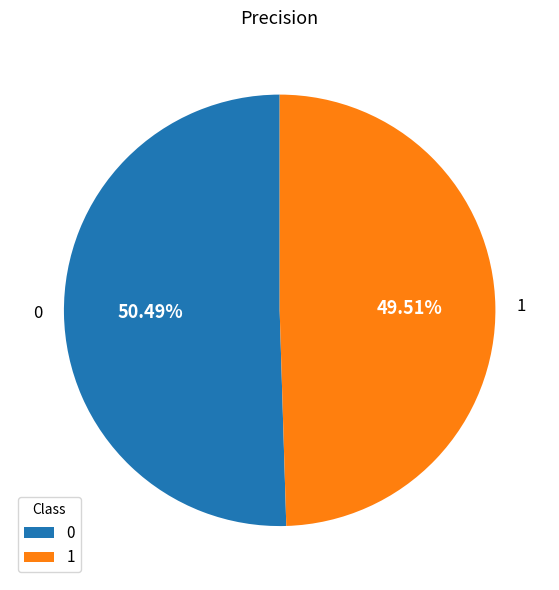

Count the number of slices in the pie.

2